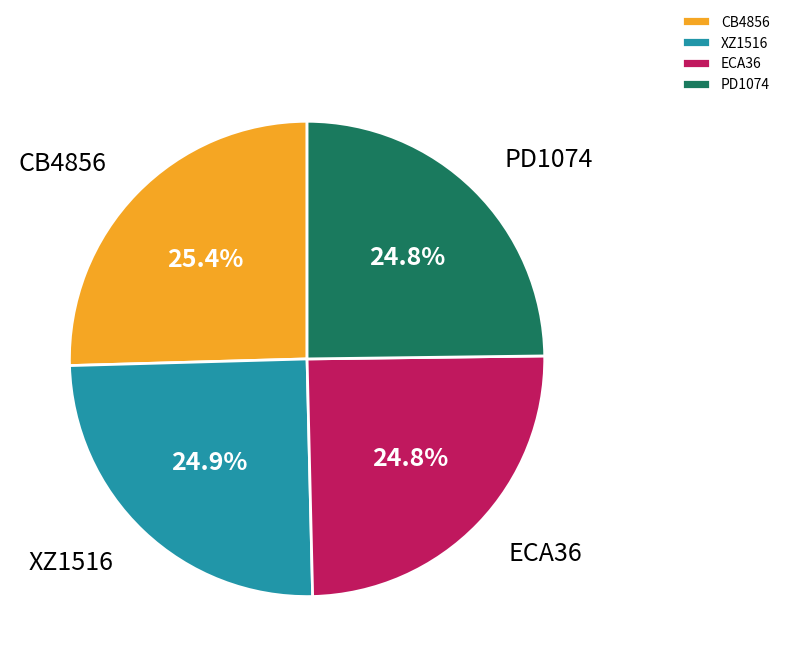

What is the largest slice in the pie chart?

CB4856